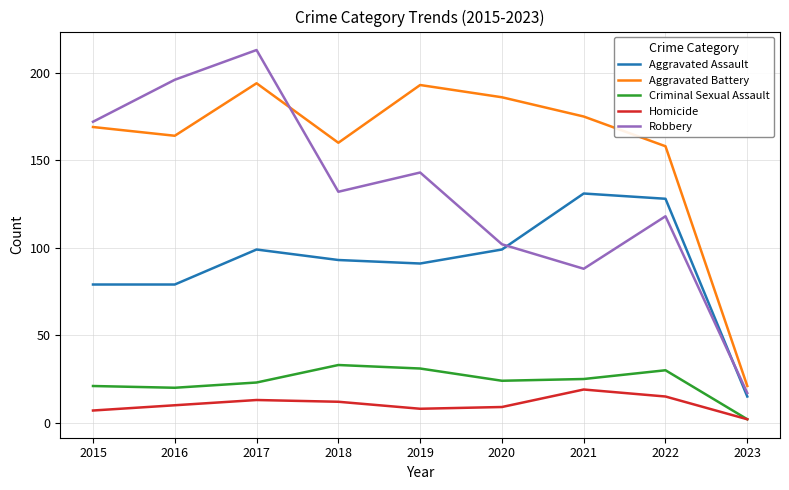

True or false: Aggravated Assault and Criminal Sexual Assault cross at least once.

False